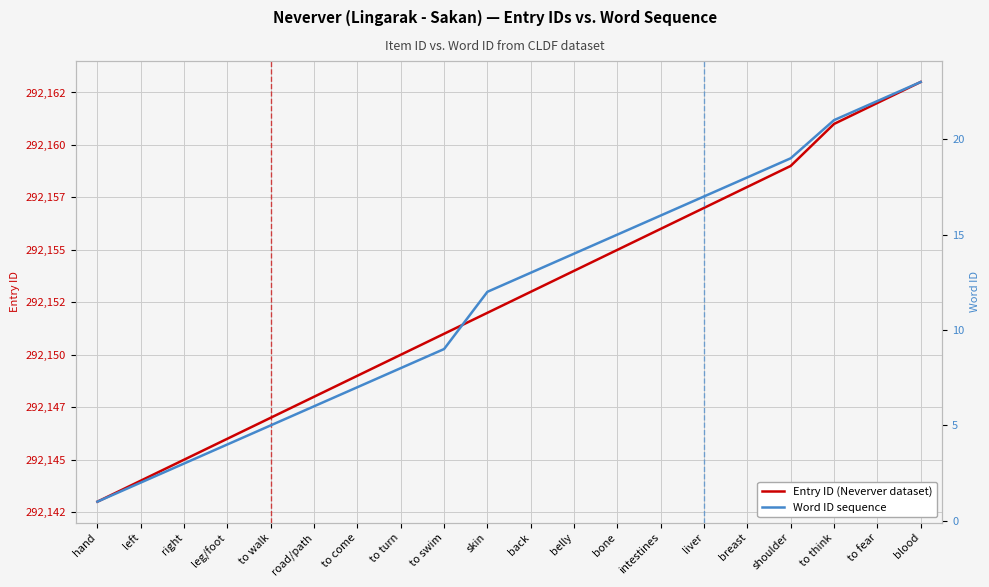

What is the difference between the maximum and minimum values in the Word ID sequence series?

22